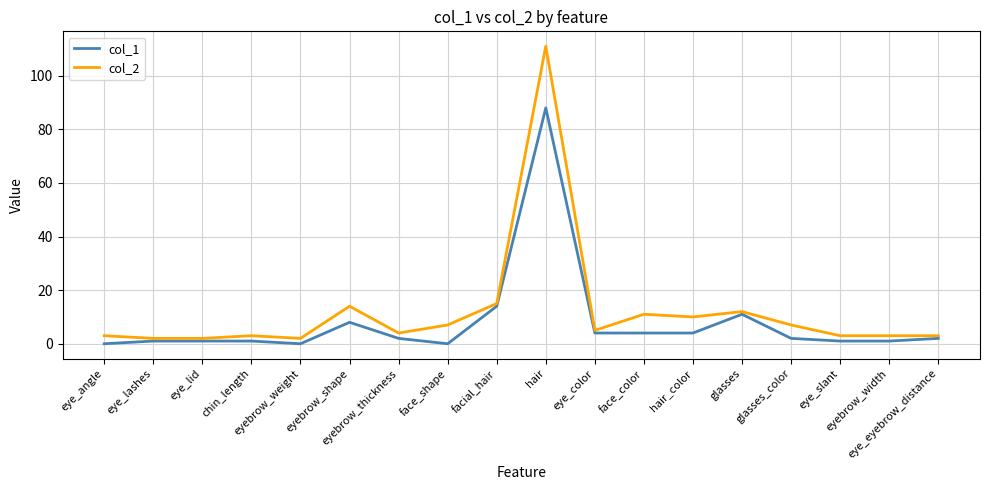

List the series in order of their peak value, highest first.

col_2, col_1